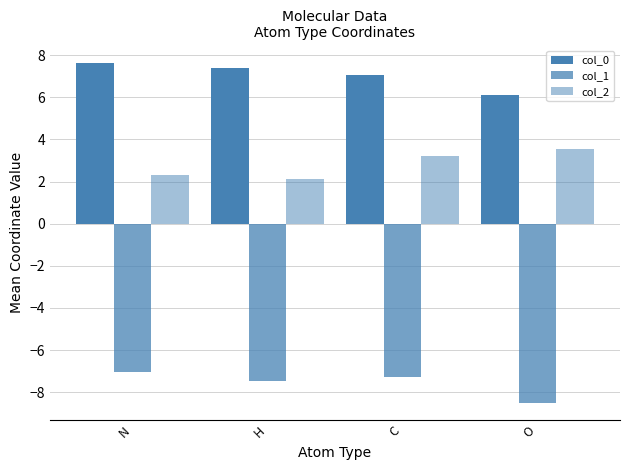

How many categories are shown in the chart?

4